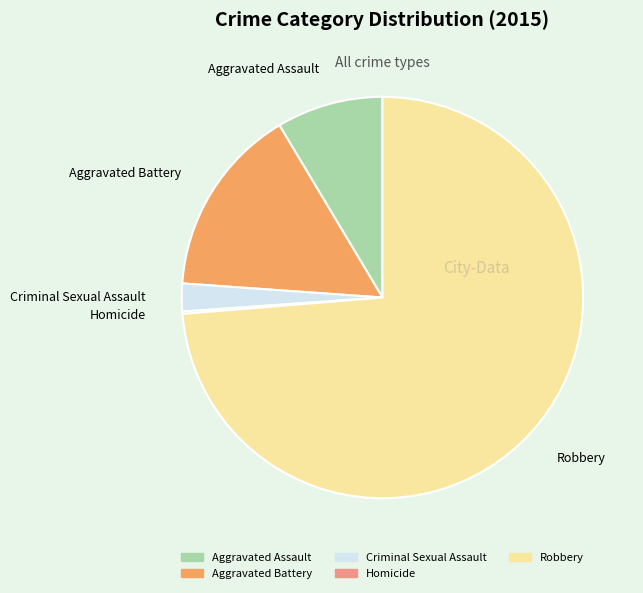

Which category has the biggest portion of the pie?

Robbery